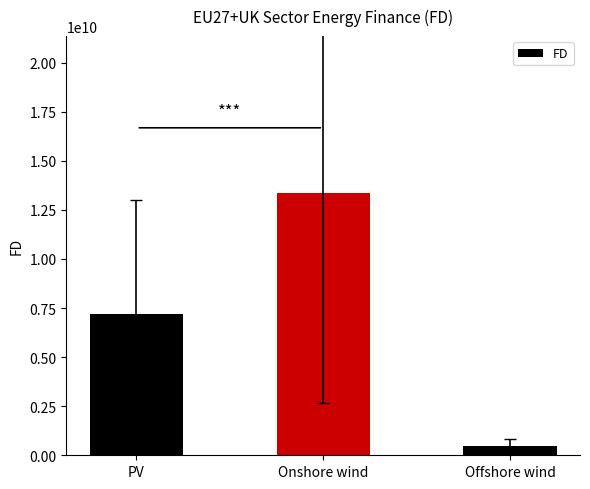

The value at PV is 7210886422.4. True or false?

True